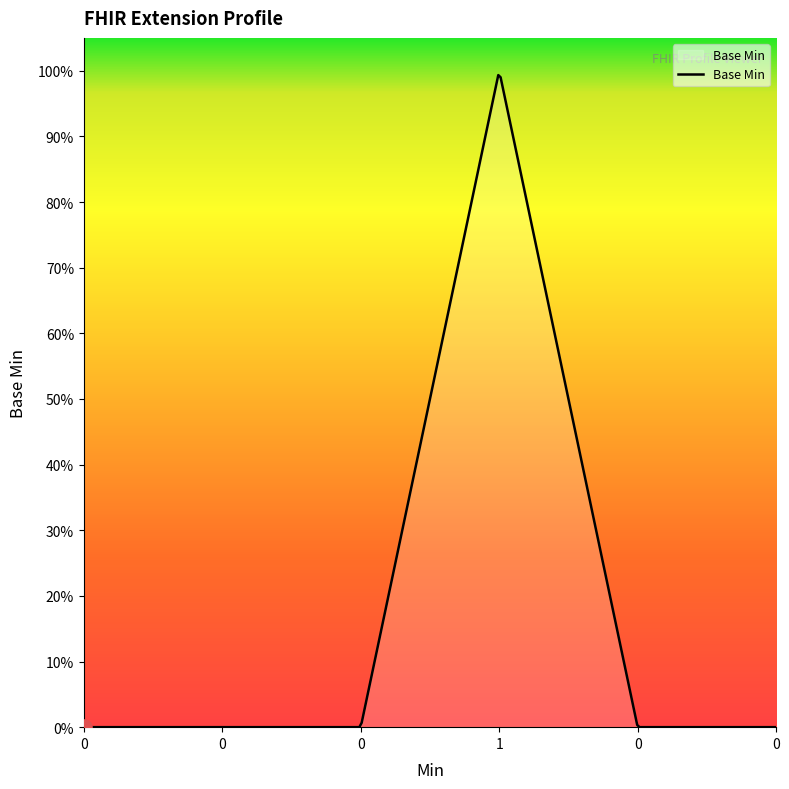

Does the chart have visible grid lines?

No